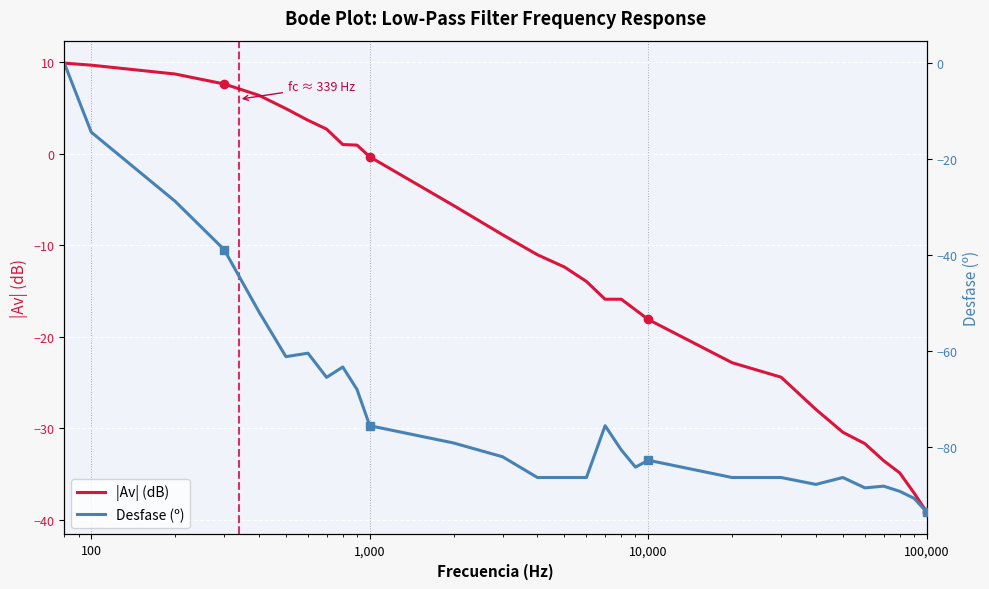

Rank the series by their maximum value, from highest to lowest.

|Av| (dB), Desfase (º)